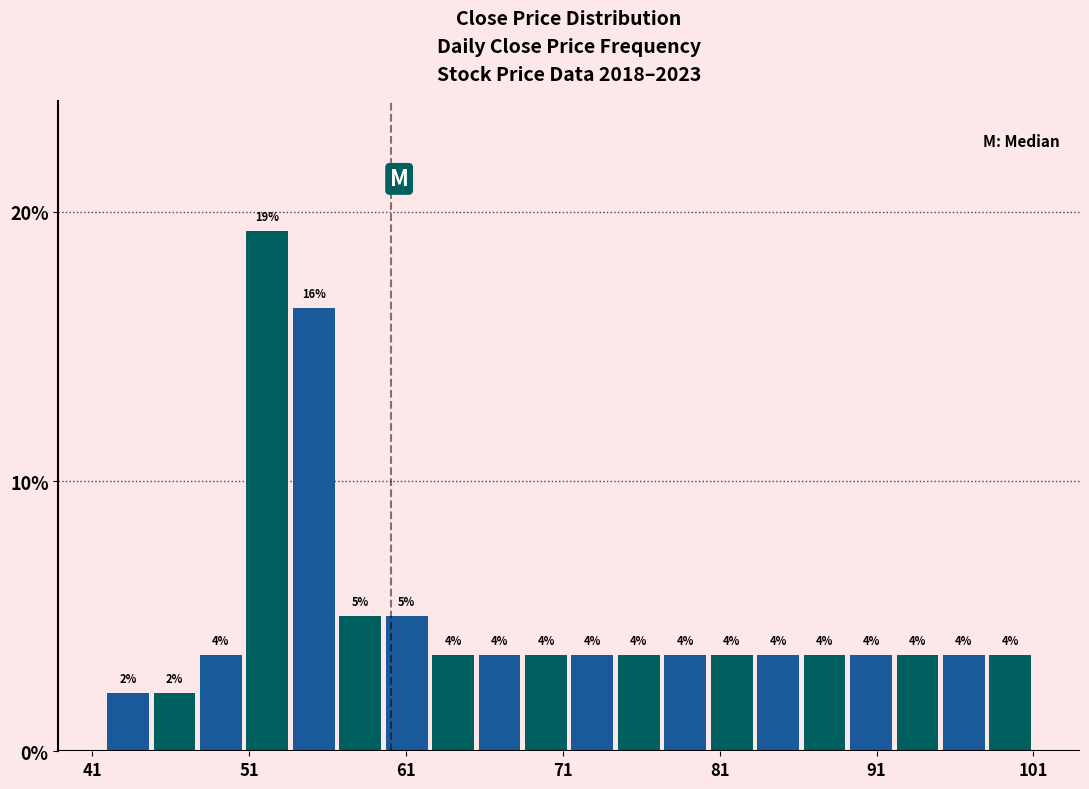

Around what value on the x-axis is the tallest bar? Give the approximate position of its centre, as read against the axis.

52